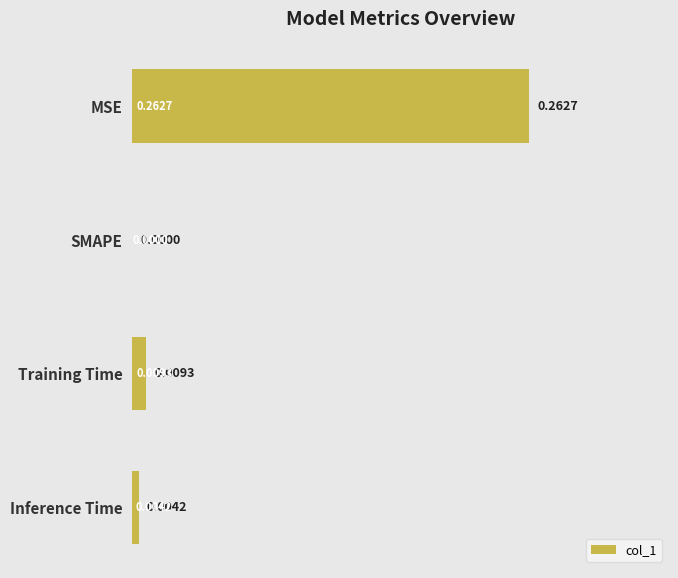

What is the change in value from MSE to Training Time?

-0.3